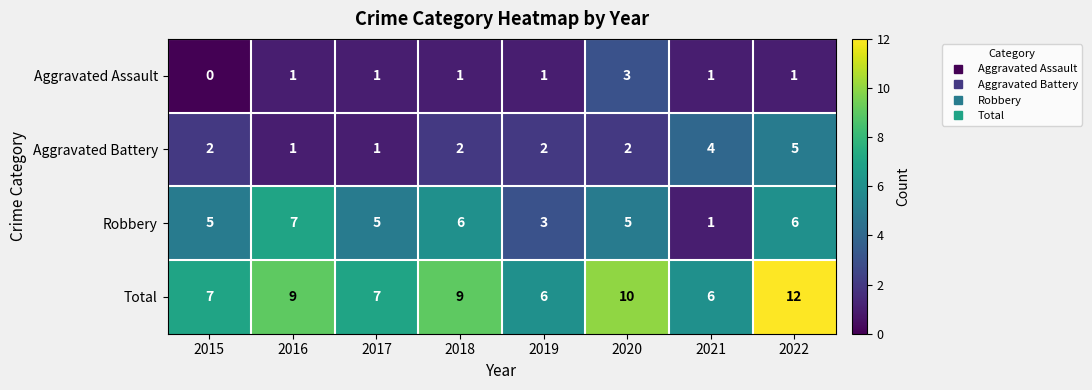

What is the approximate value of Robbery at 2019?

3